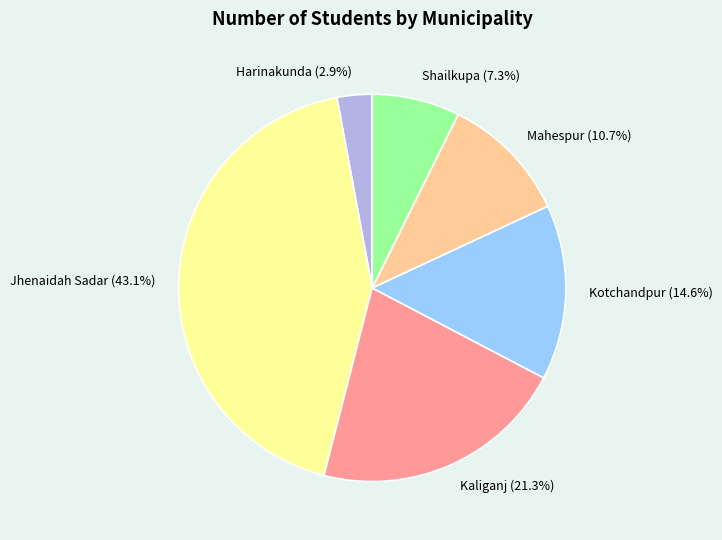

Does any single category account for the majority?

No